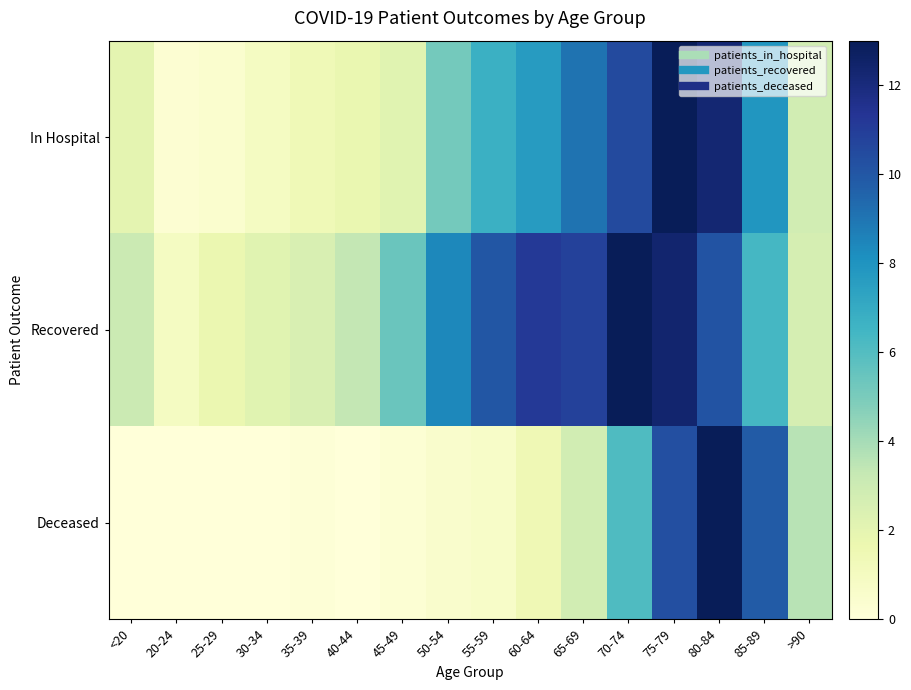

Which series has the widest spread of values?

Deceased